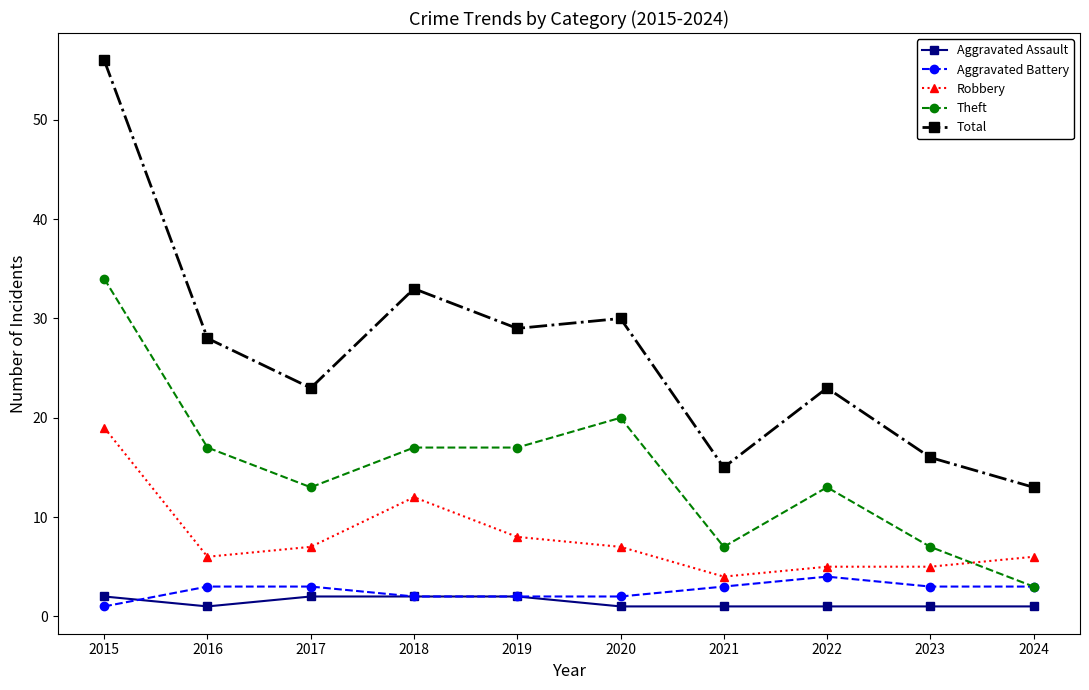

Where is the first local maximum for Total?

2018